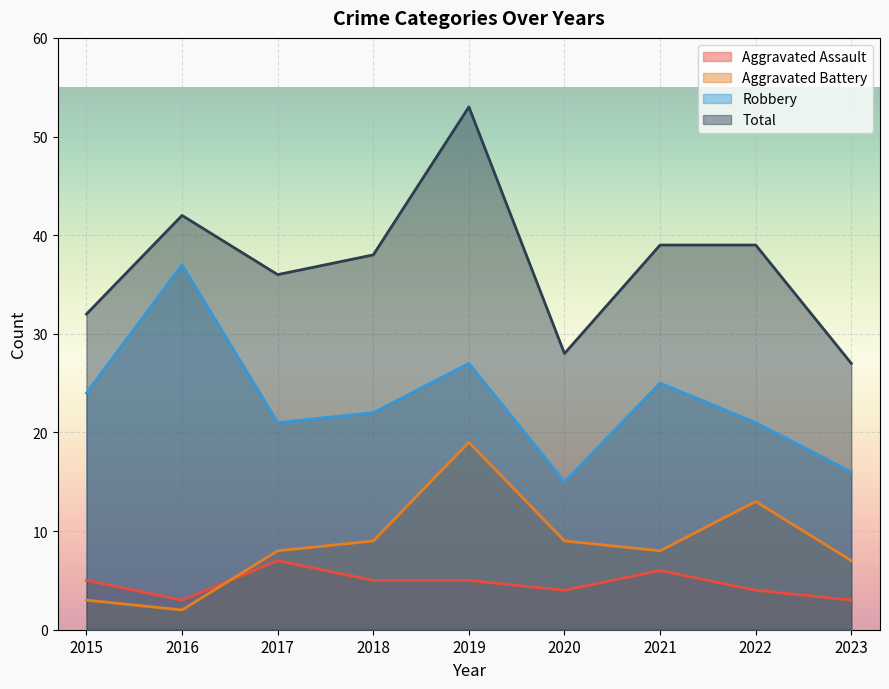

What is the difference between the second highest and second lowest values in the Robbery series?

11